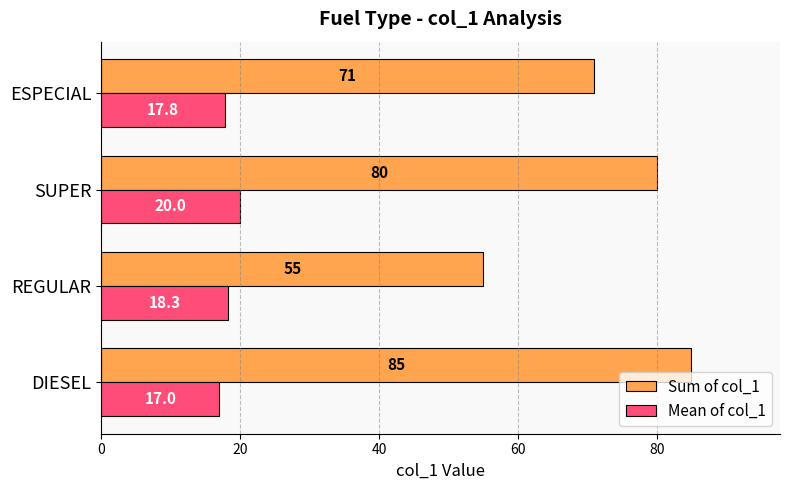

Which series has the widest spread of values?

Sum of col_1